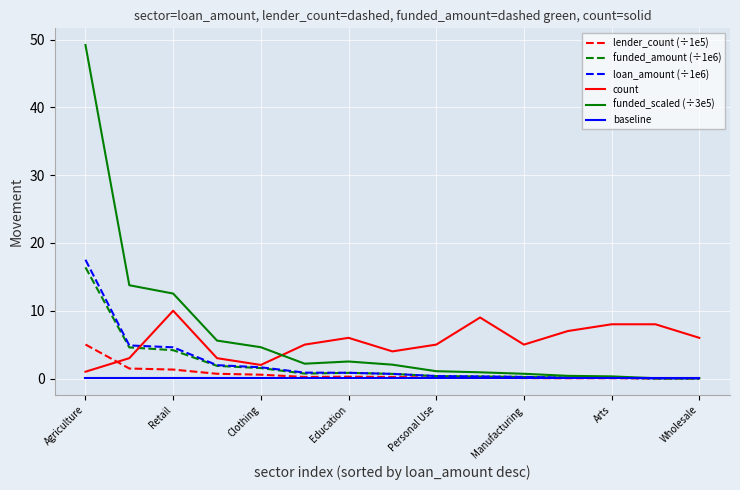

What is the maximum value for funded_amount (÷1e6)?

16.4